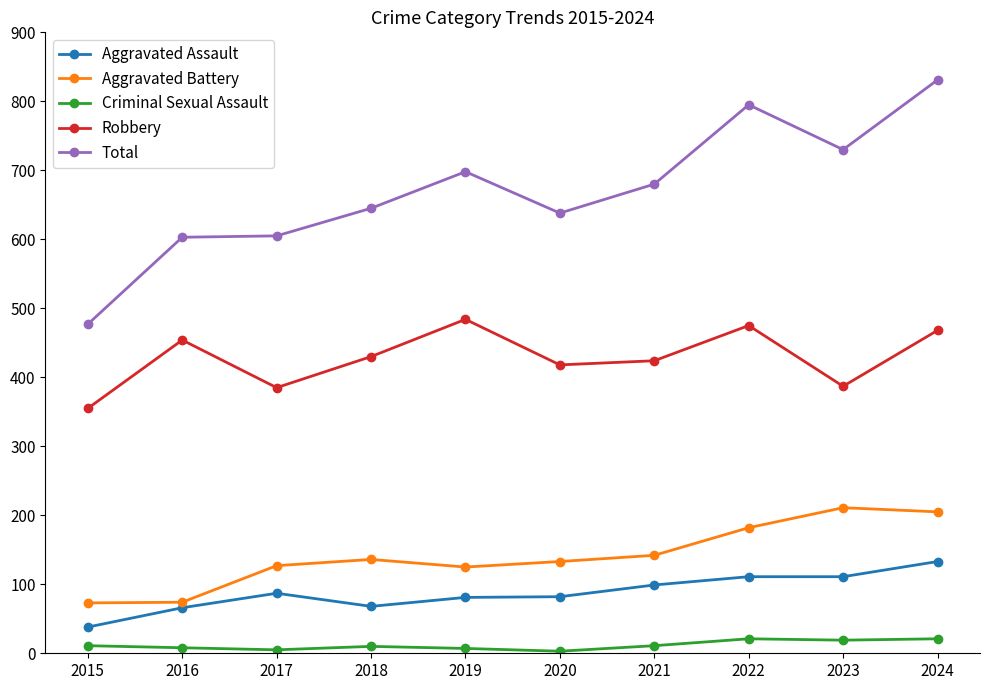

True or false: Aggravated Assault and Criminal Sexual Assault intersect in this chart.

False